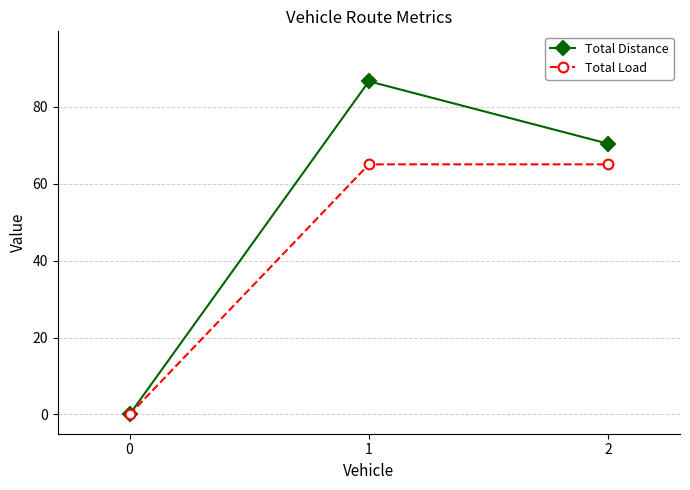

At which label does Total Distance reach its peak?

1